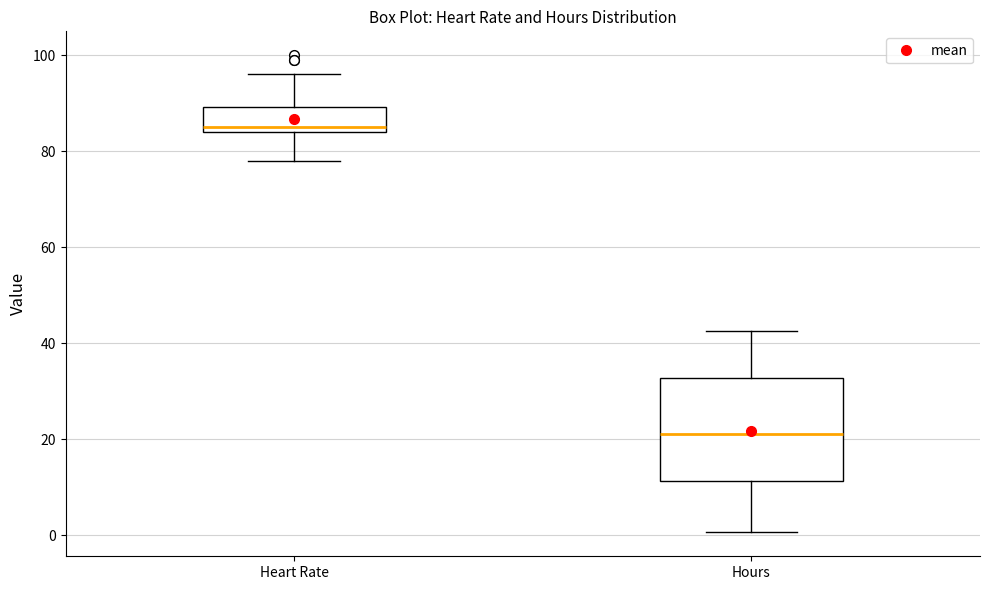

Reading left to right, transcribe this box plot: for each box, give where its median line is, the range the box spans, and where its two whiskers end, as read against the y-axis. The values are not printed on the chart, so give them approximately, as read against the axis.

Heart Rate: median 86, box 84 to 90, whiskers 78 to 96
Hours: median 22, box 12 to 32, whiskers 0 to 42